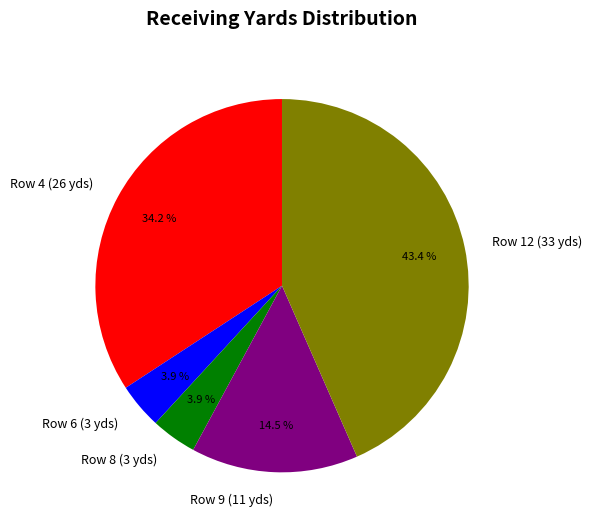

Does Row 6 (3 yds) represent more than half of the total?

No